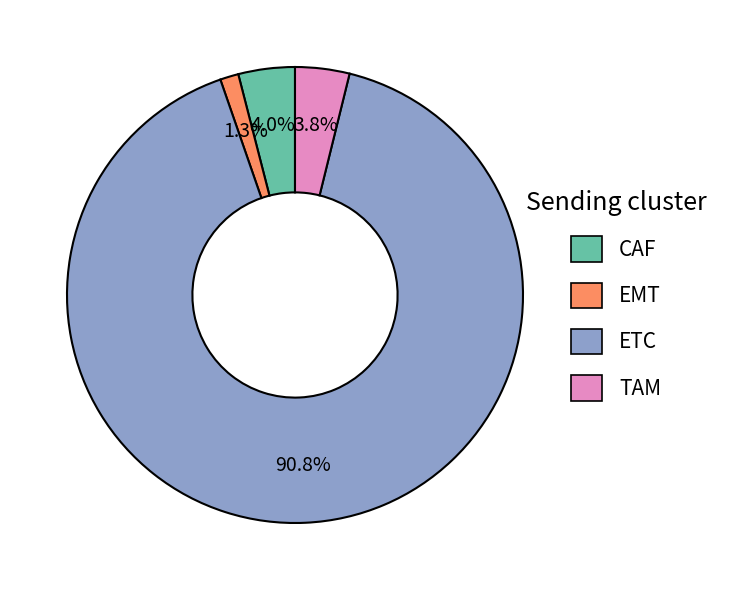

Between CAF and EMT, which is larger?

CAF